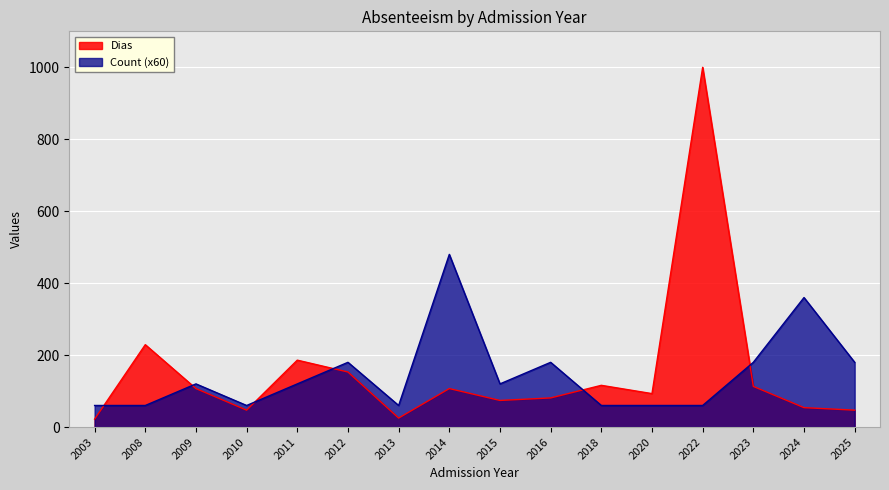

Where do Dias and Count first cross each other?

2003 and 2008